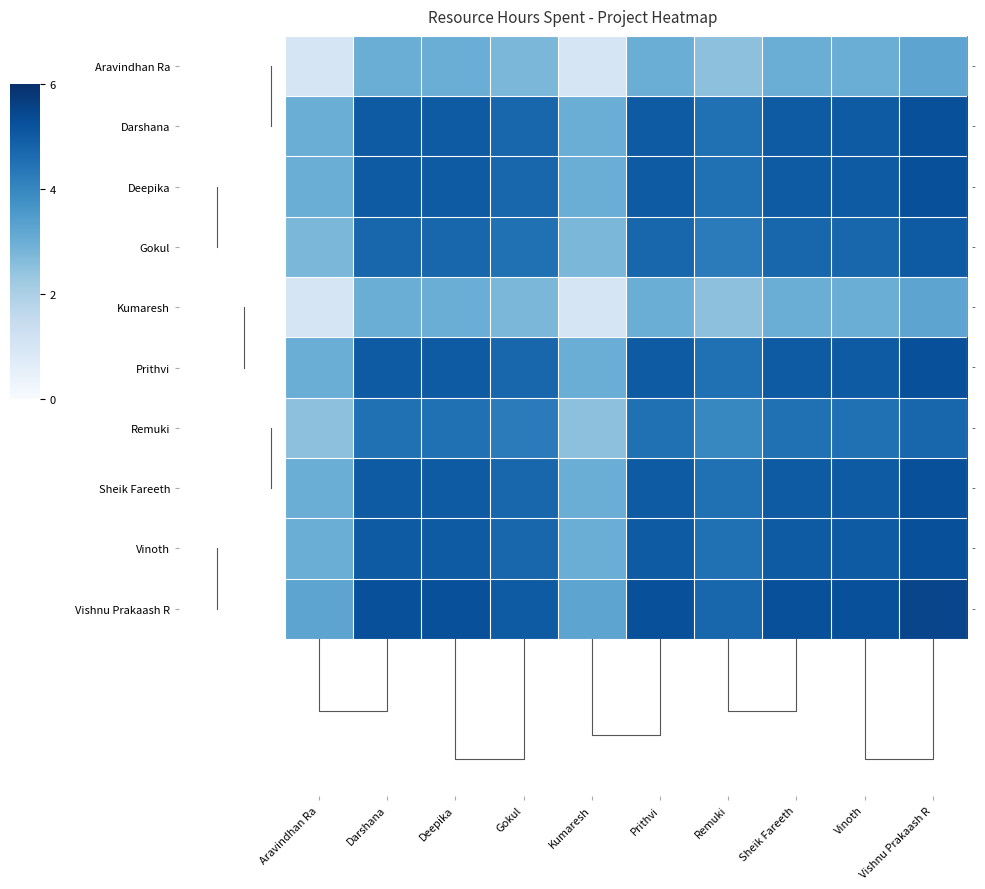

Which series has the widest spread of values?

Aravindhan Ra